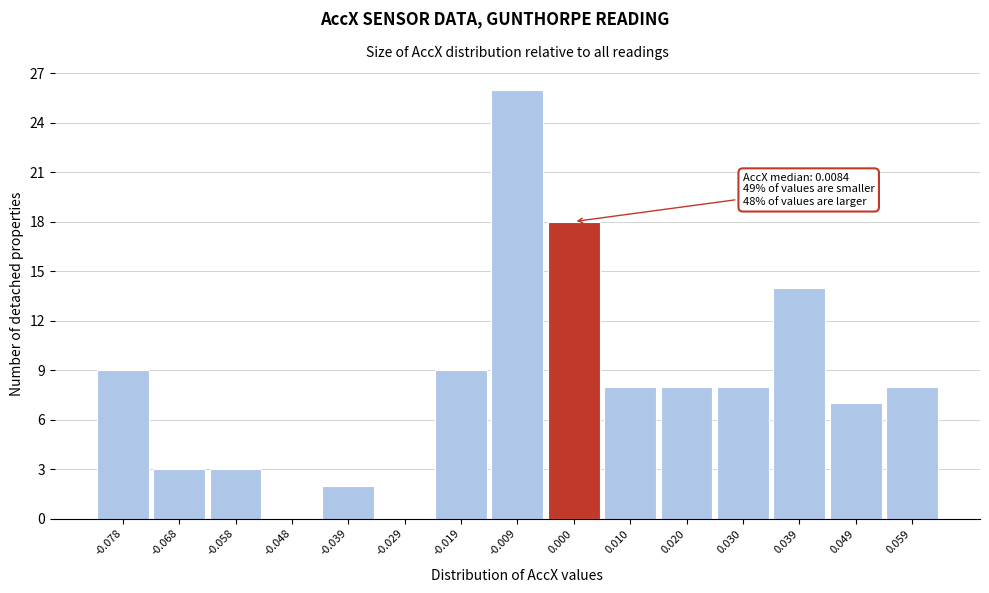

Reading left to right, list all the values displayed in this chart.

-0.078=9	-0.068=3	-0.058=3	-0.048=0	-0.039=2	-0.029=0	-0.019=9	-0.009=26	0.000=18	0.010=8	0.020=8	0.030=8	0.039=14	0.049=7	0.059=8